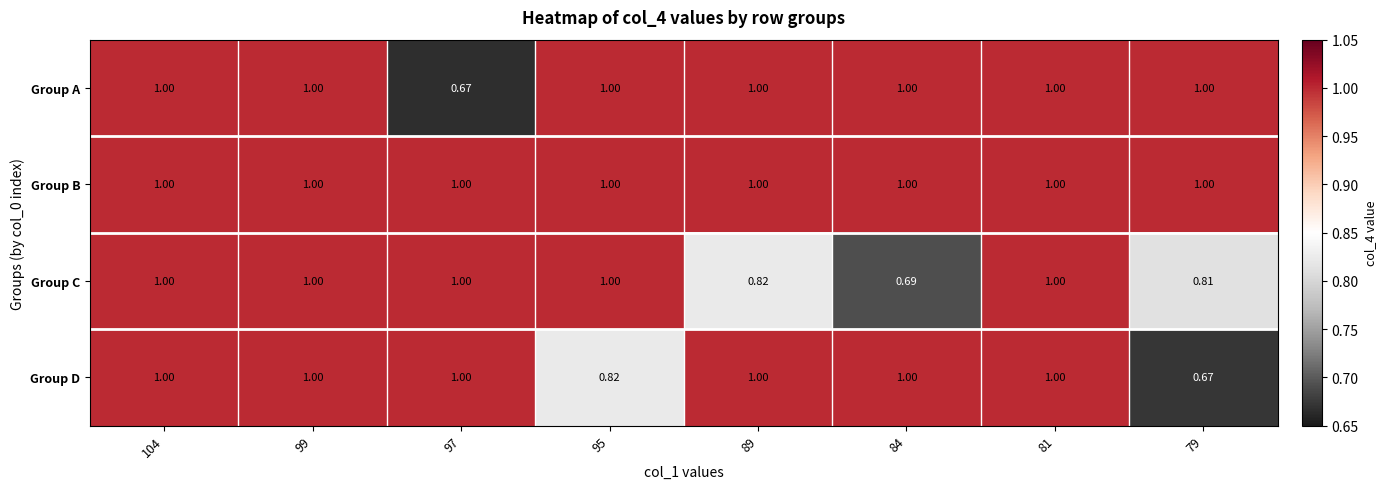

Which series has the largest total across all categories?

Group B